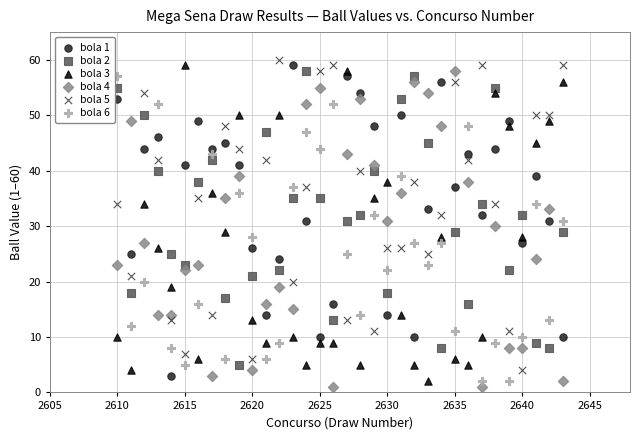

What is the X range (max minus min) for the scatter plot?

33